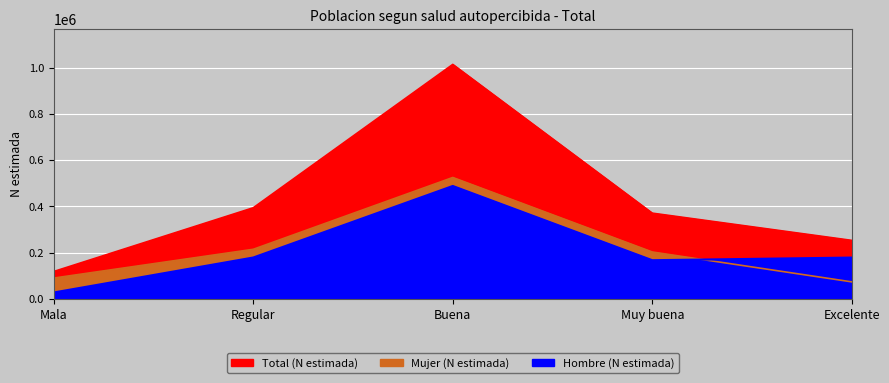

Is the value of Mujer (N estimada) at Regular greater than the value of Total (N estimada) at Excelente?

No